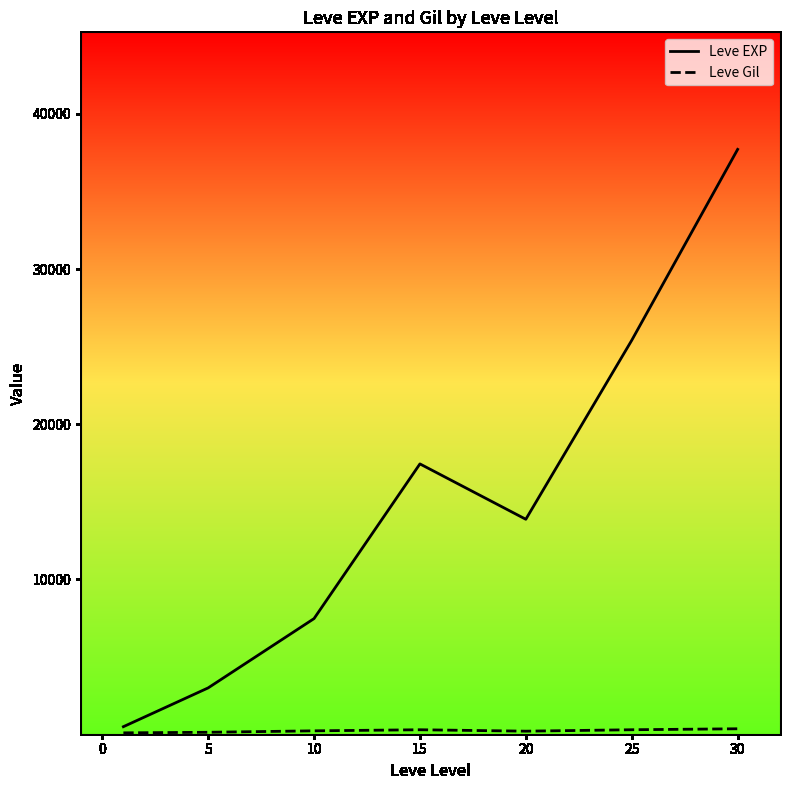

Does the chart have visible grid lines?

No